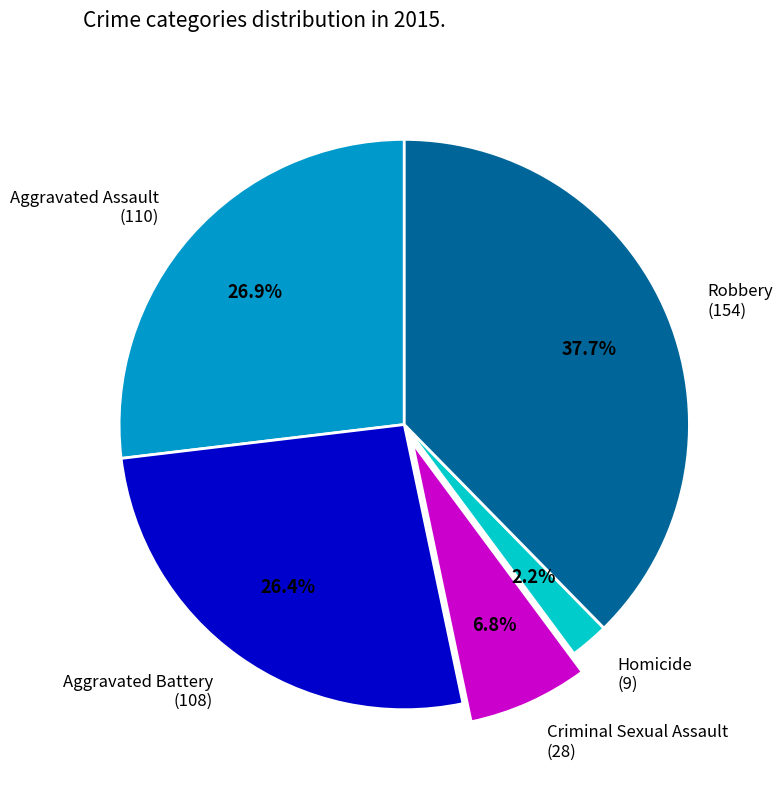

Do Aggravated Battery and Homicide together represent more than half of the pie?

No